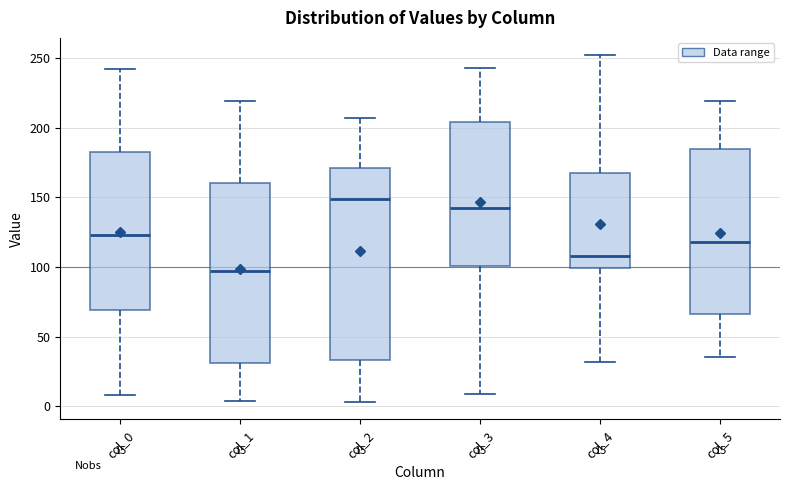

Which box is the tallest, from its lower edge to its upper edge?

col_2